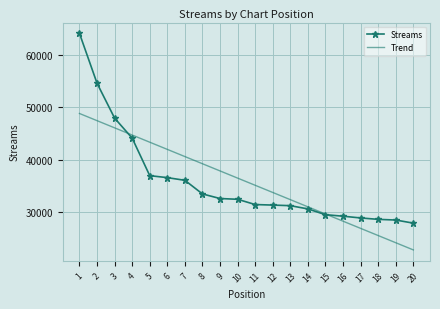

Where do Trend and Streams first cross each other?

3 and 4